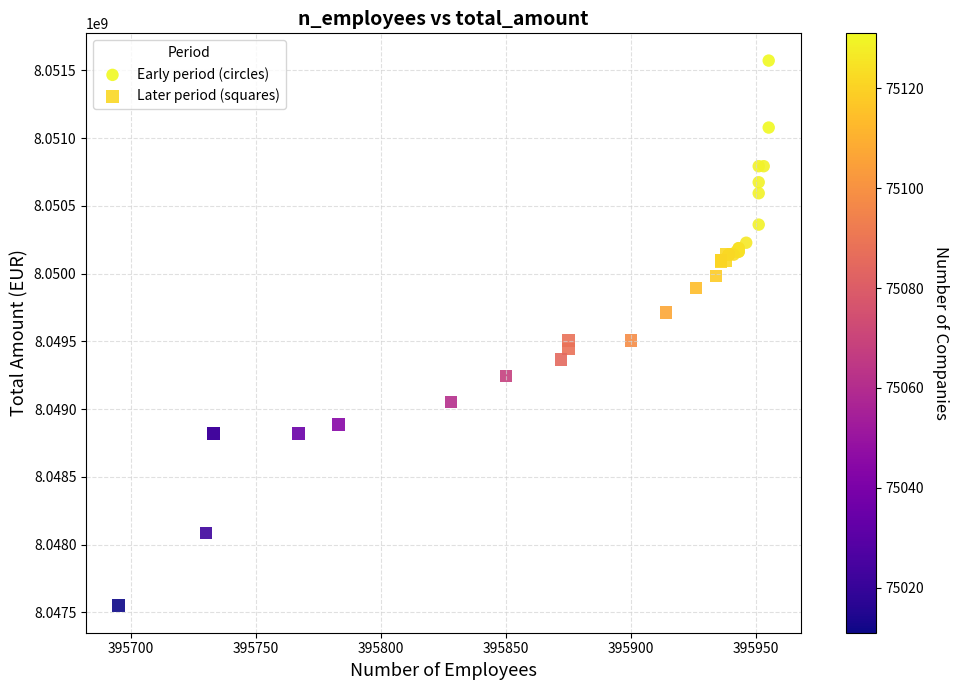

Which series contains the lowest Y value?

Later period (squares)